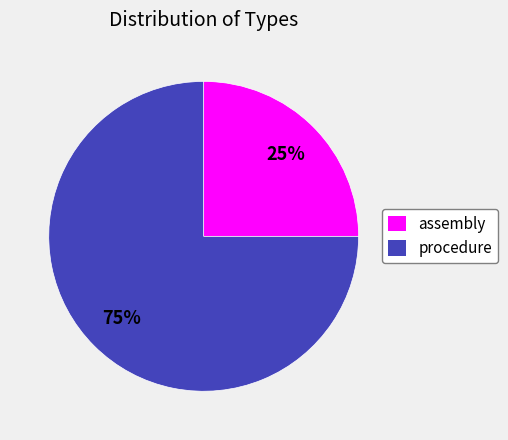

Which slice is the smallest?

assembly